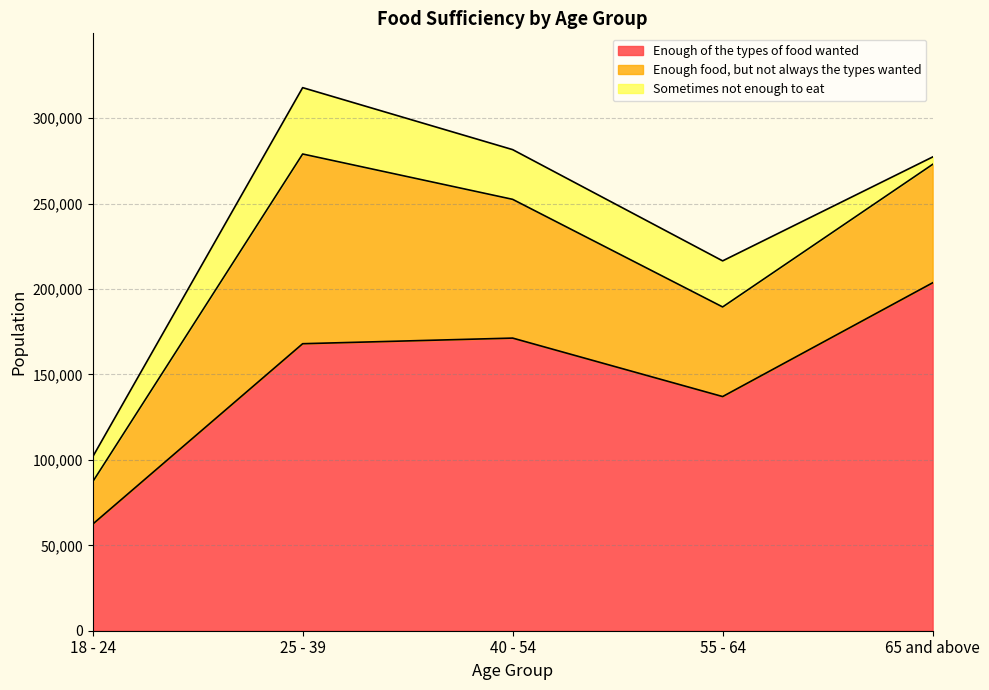

The Sometimes not enough to eat series shows 9750 at 18 - 24. True or false?

False